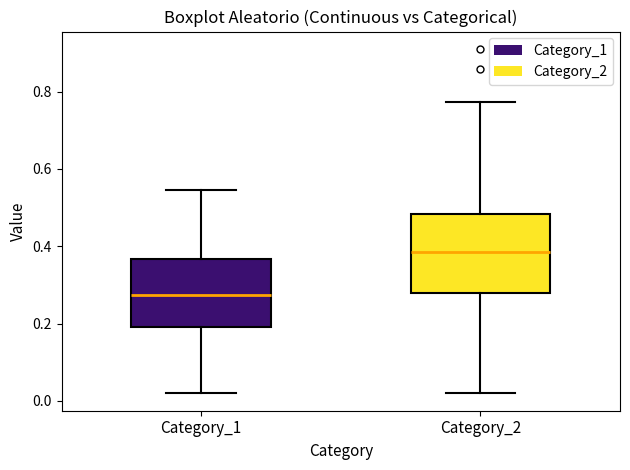

Reading left to right, read every box against the y-axis: the position of its median line, the range the box covers, and the ends of its whiskers. The values are not printed on the chart, so give them approximately, as read against the axis.

Category_1: median 0.28, box 0.20 to 0.36, whiskers 0.02 to 0.54
Category_2: median 0.38, box 0.28 to 0.48, whiskers 0.02 to 0.78